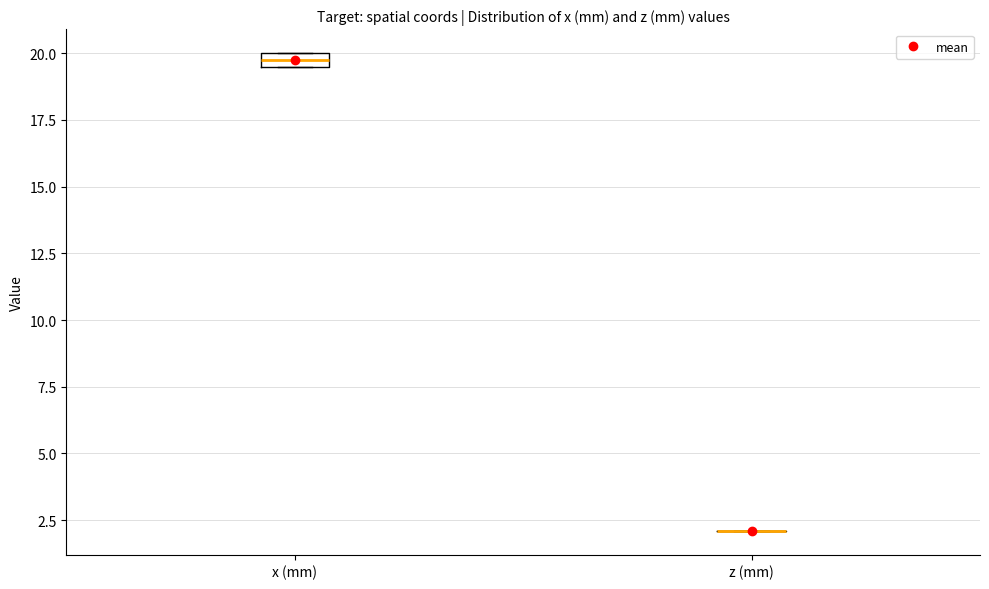

Where is the upper edge of the box for x (mm) on the y-axis? The values are not printed on the chart, so give them approximately, as read against the axis.

20.0